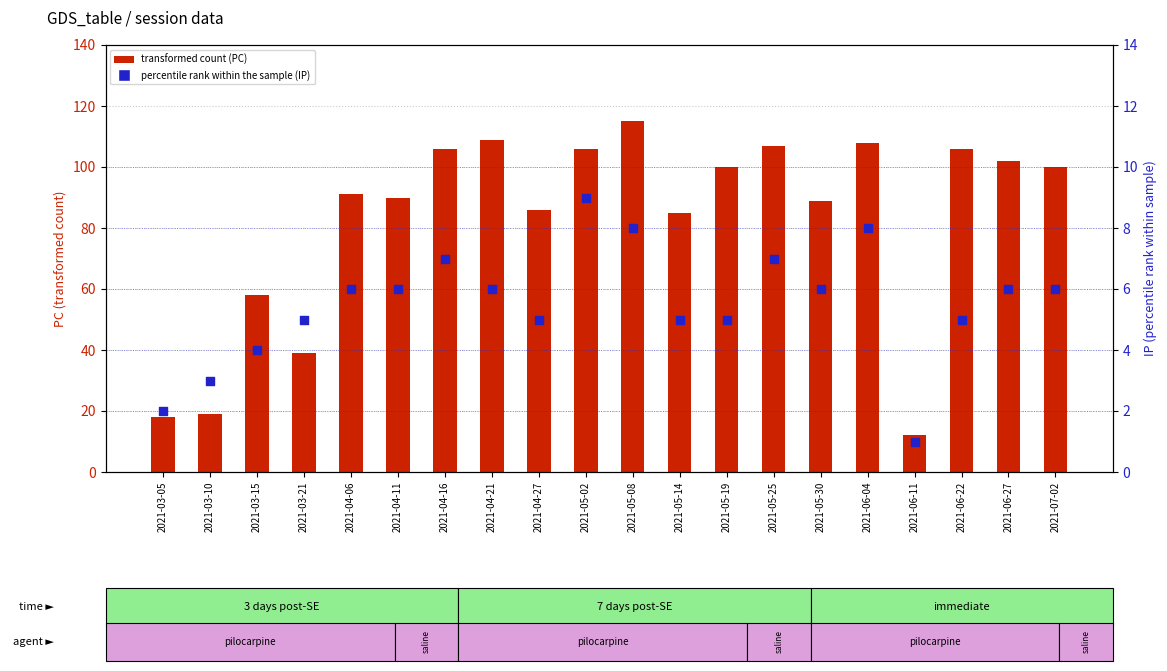

At which category is the sum across all series the highest?

2021-05-08